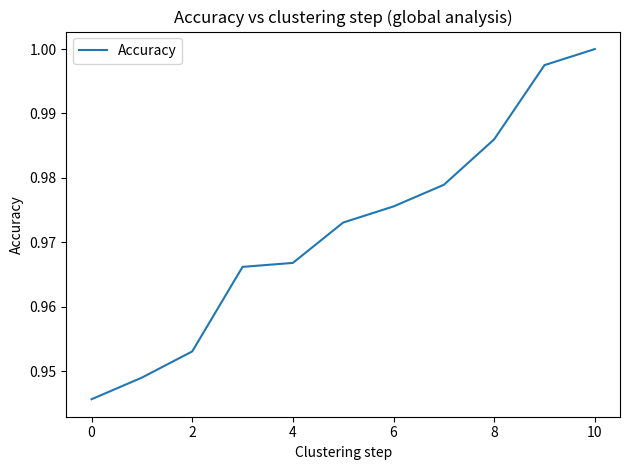

How many distinct data groups are displayed?

1